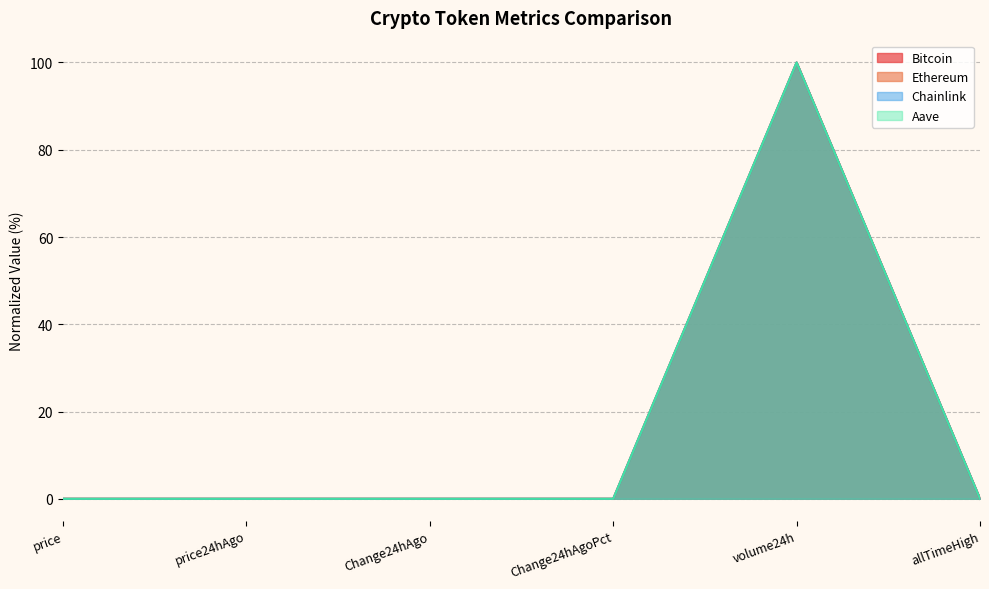

How many lines are shown in the chart?

4